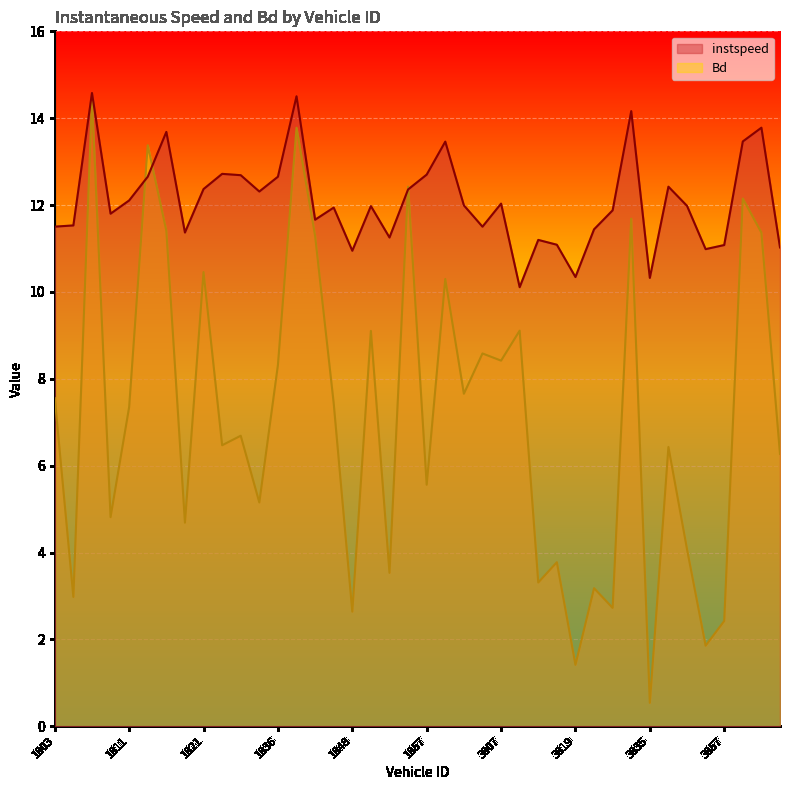

What is the sum of all instspeed values?

483.6